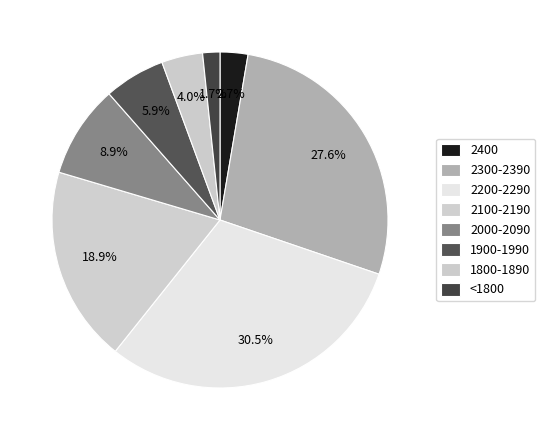

True or false: 1900-1990 accounts for 1% of the total.

False